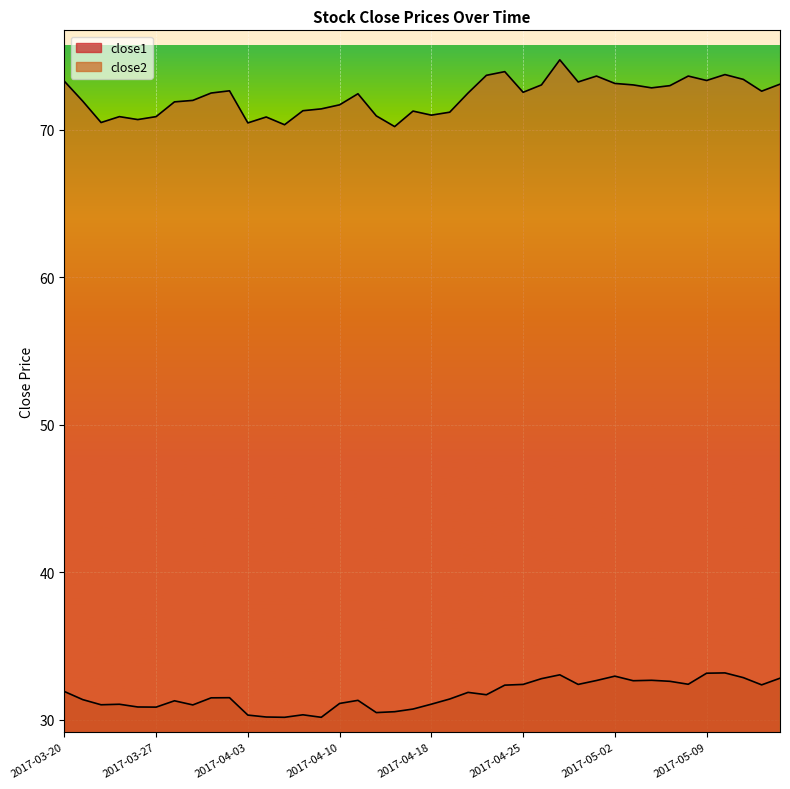

At 2017-03-21, list the series in order from largest to smallest.

close2, close1